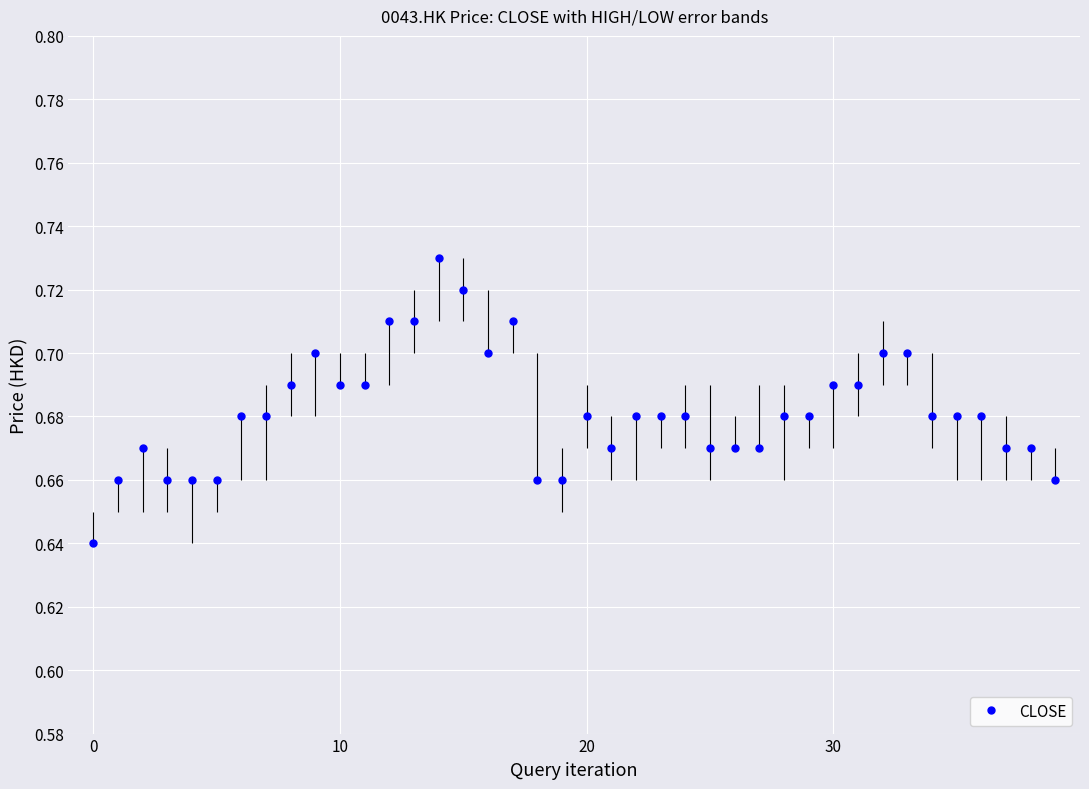

How many values are between 0 and 1?

40